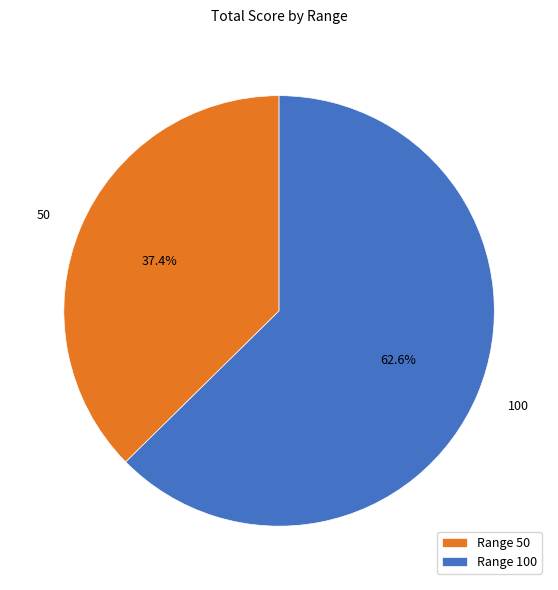

What percentage is the 100 slice, to the nearest percent?

63%